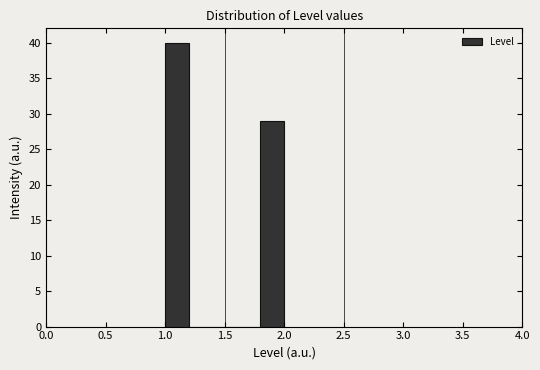

Which range on the x-axis has the tallest bar?

1.0 to 1.2